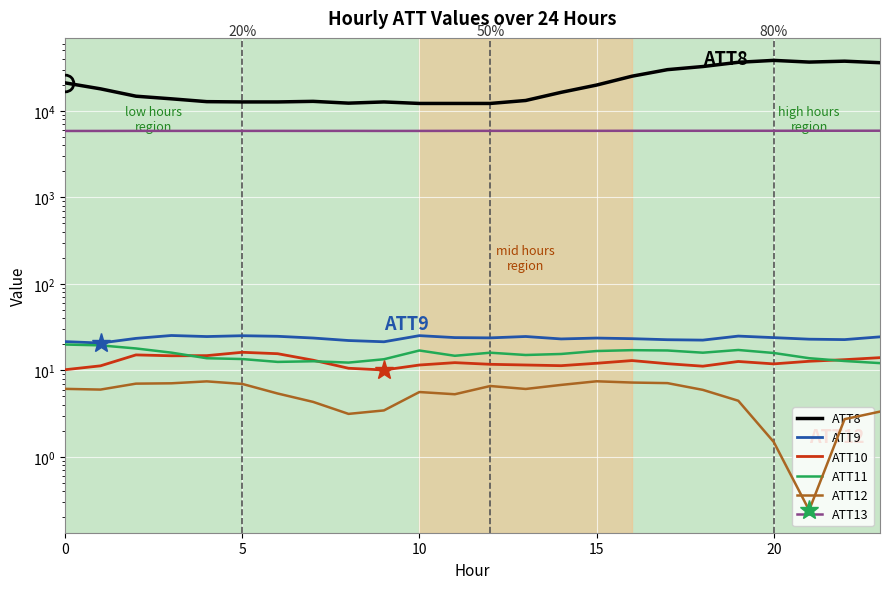

What is the sum of the ATT9 values at 10 and 15?

48.8